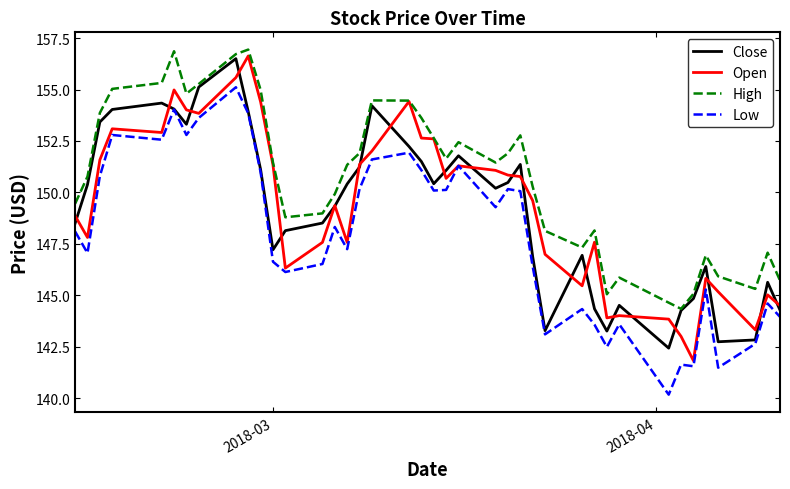

Which series has the largest total across all categories?

High